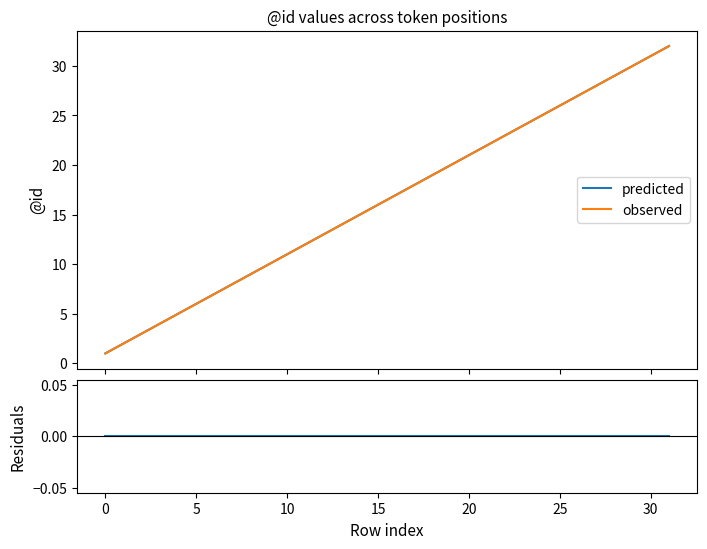

True or false: residuals and predicted cross at least once.

False